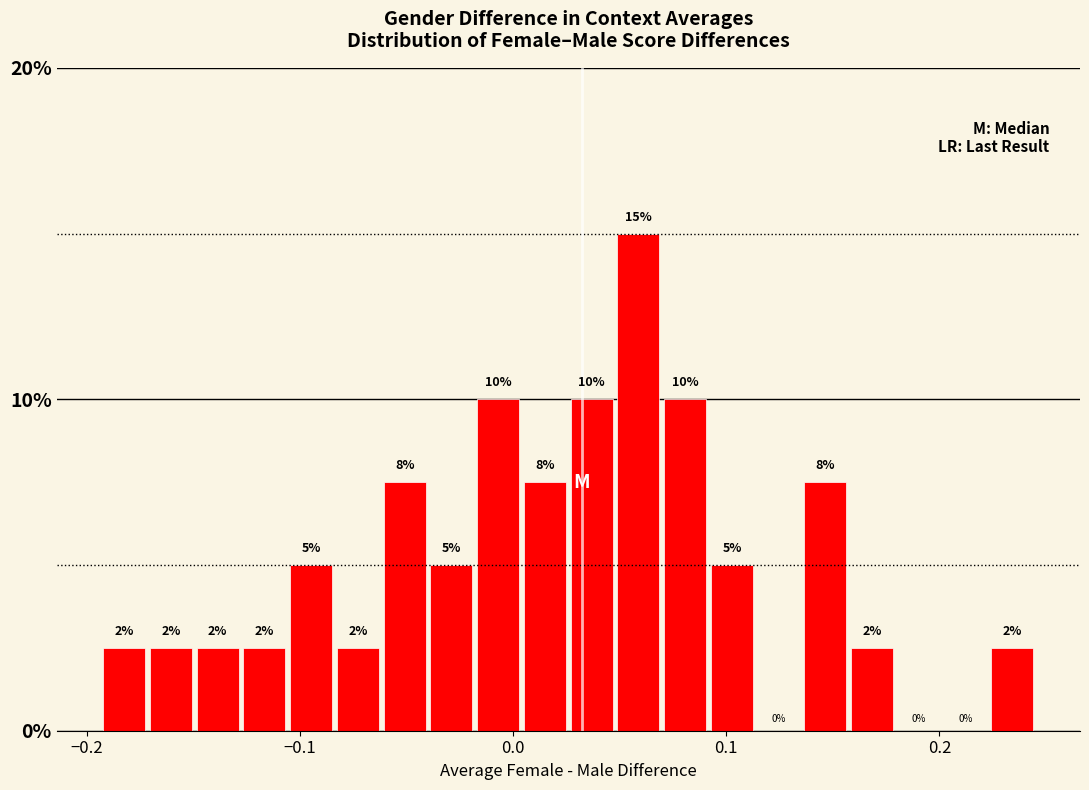

Around what value on the x-axis is the tallest bar? Give the approximate position of its centre, as read against the axis.

0.06